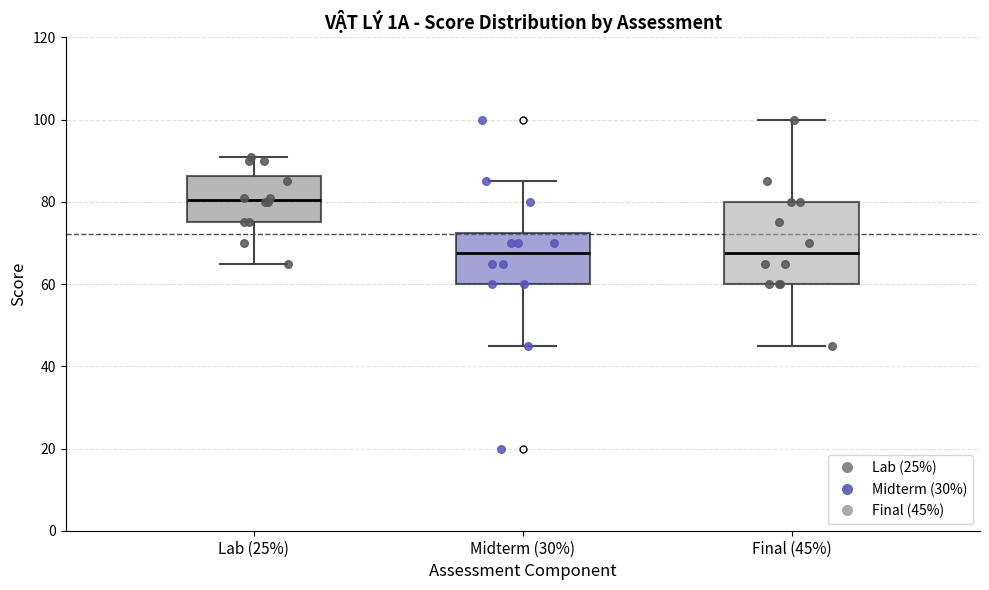

Reading left to right, read every box against the y-axis: the position of its median line, the range the box covers, and the ends of its whiskers. The values are not printed on the chart, so give them approximately, as read against the axis.

Lab (25%): median 80, box 76 to 86, whiskers 66 to 92
Midterm (30%): median 68, box 60 to 72, whiskers 46 to 86
Final (45%): median 68, box 60 to 80, whiskers 46 to 100